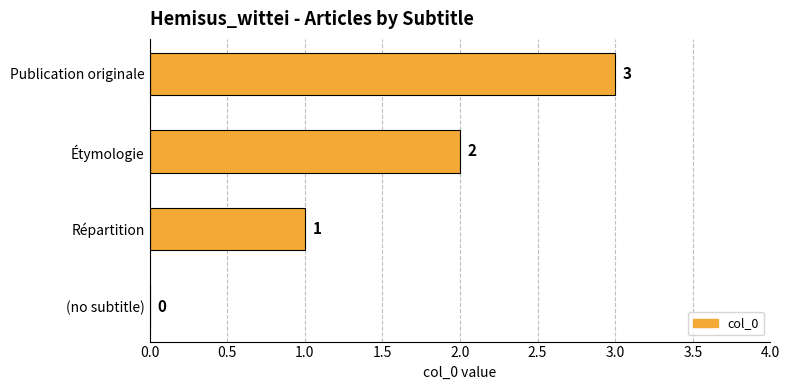

At which label is the value closest to 1?

Répartition